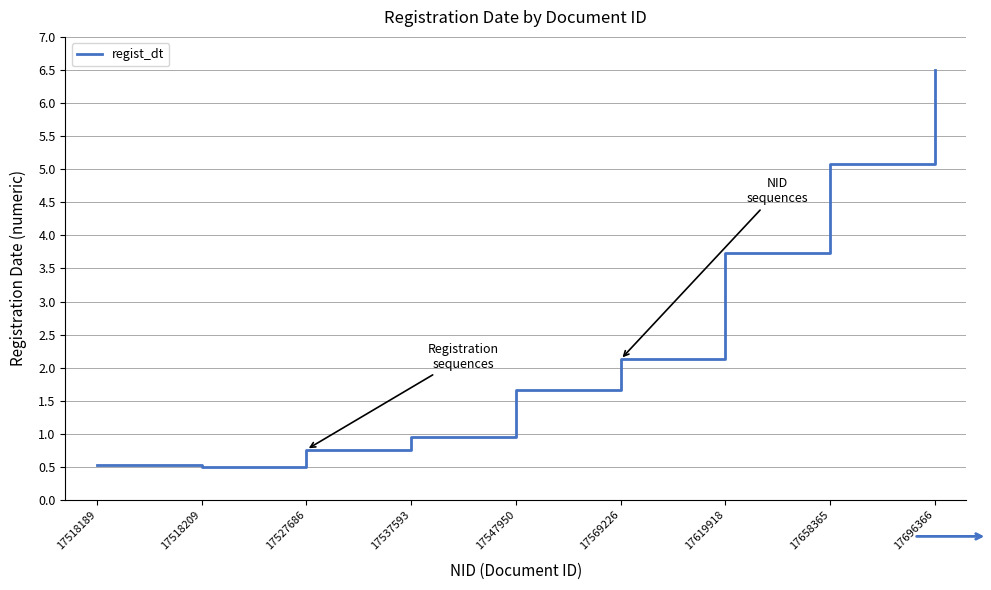

Reading left to right, transcribe all the data shown in this chart.

17518189=0.5	17518209=0.5	17527686=0.8	17537593=1.0	17547950=1.7	17569226=2.1	17619918=3.7	17658365=5.1	17696366=6.5